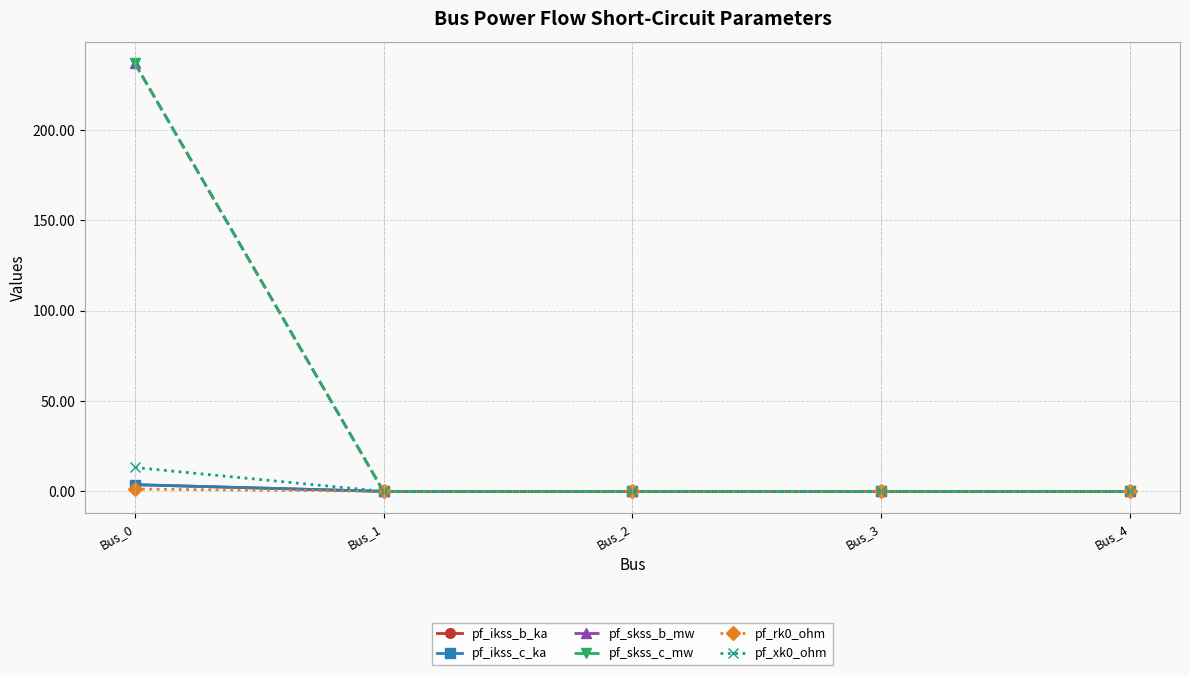

Does the chart have visible grid lines?

Yes